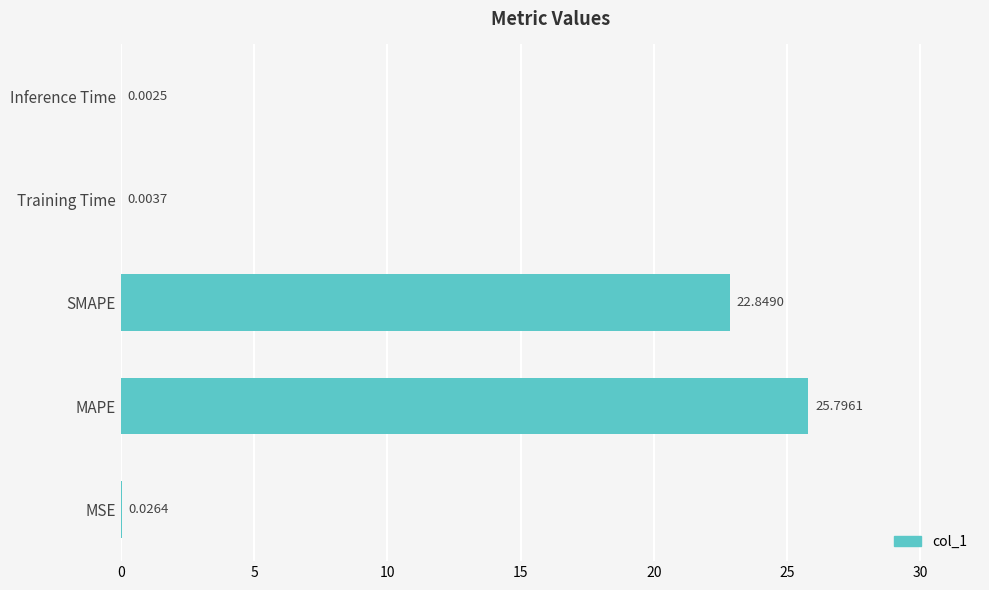

What is the maximum value shown in the chart?

25.8